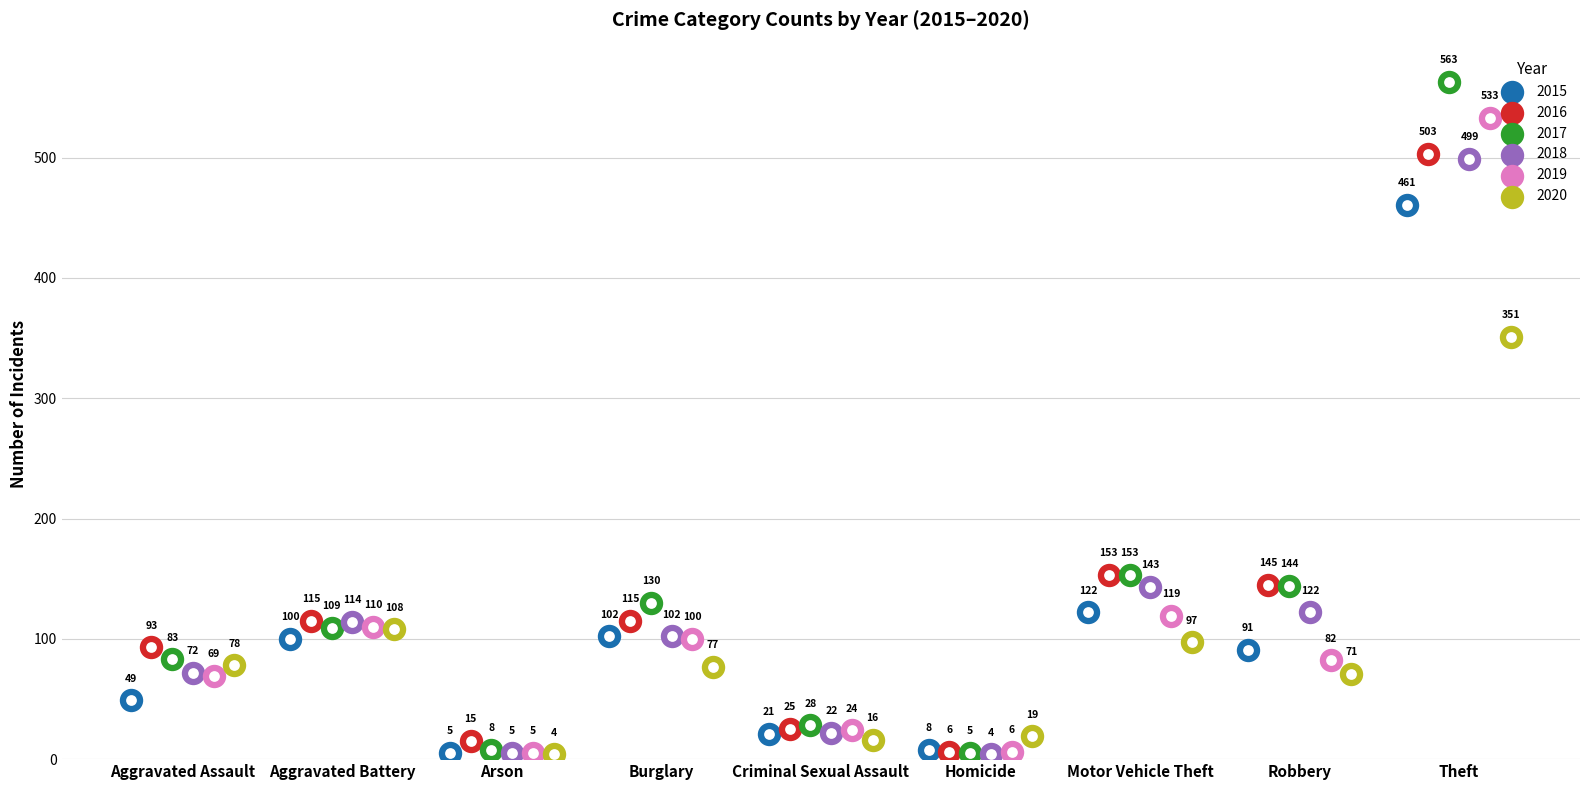

What is the total value across all series at Motor Vehicle Theft?

787